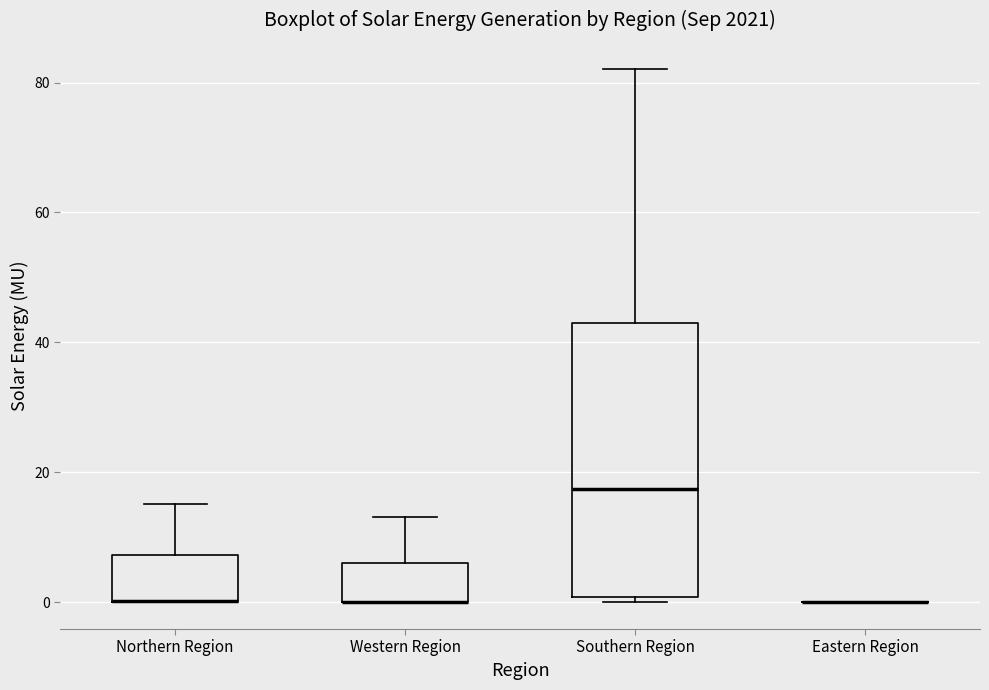

Reading left to right, read every box against the y-axis: the position of its median line, the range the box covers, and the ends of its whiskers. The values are not printed on the chart, so give them approximately, as read against the axis.

Northern Region: median 0 (drawn on the box's lower edge), box 0 to 8, whiskers 0 to 16
Western Region: median 0 (drawn on the box's lower edge), box 0 to 6, whiskers 0 to 14
Southern Region: median 18, box 0 to 44, whiskers 0 (just below the box's lower edge) to 82
Eastern Region: box collapsed to a line at 0, whiskers 0 to 0